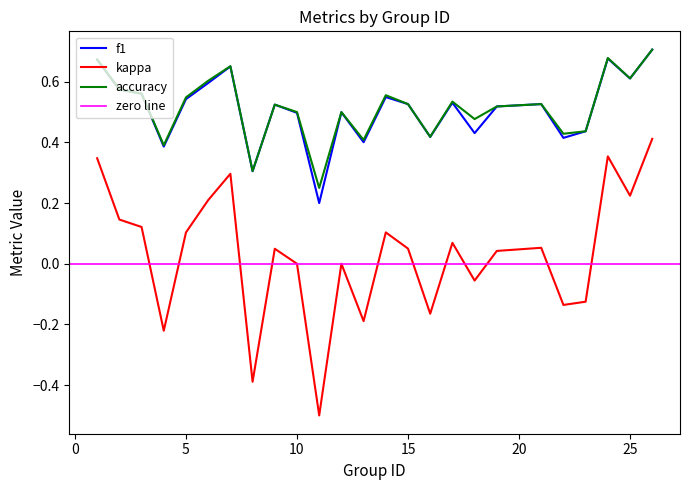

Does the chart have visible grid lines?

No